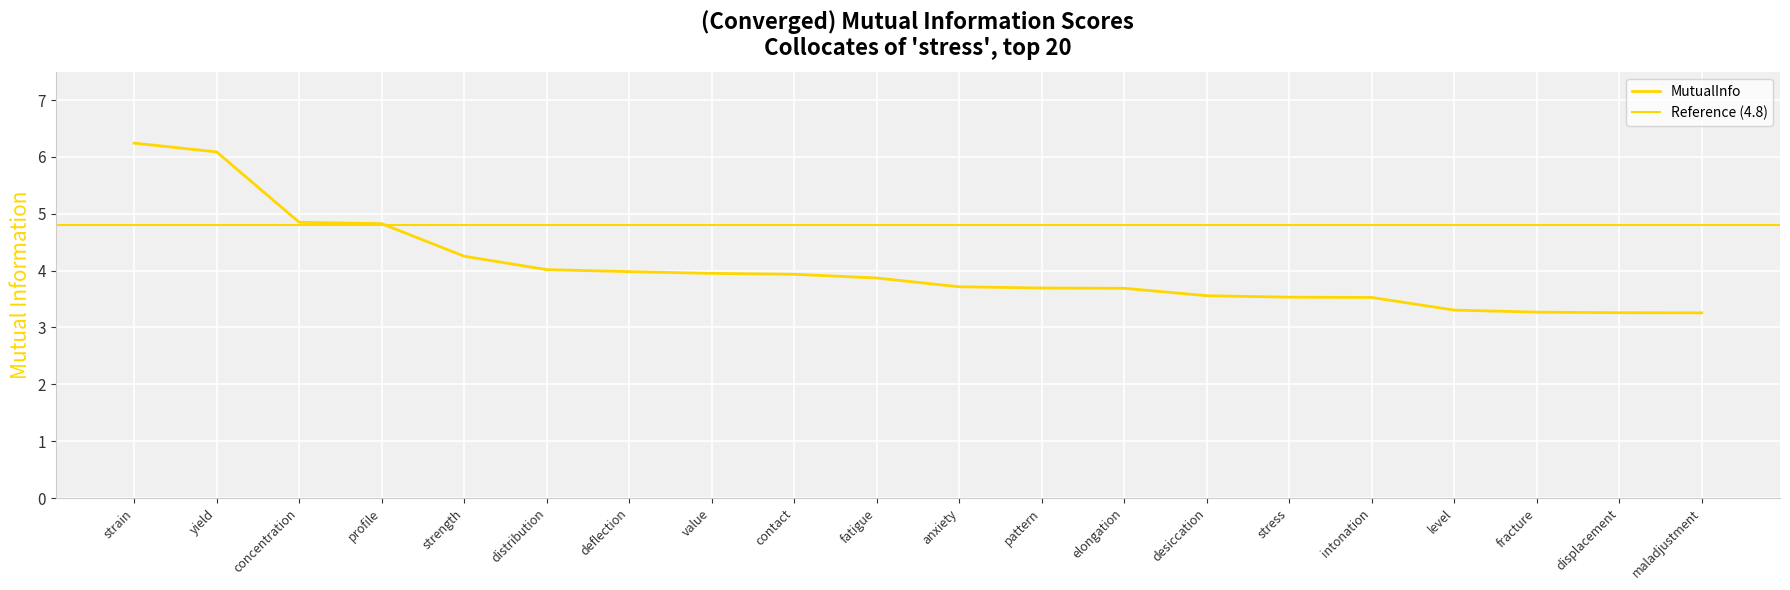

True or false: the data shows 3.6 at desiccation.

True